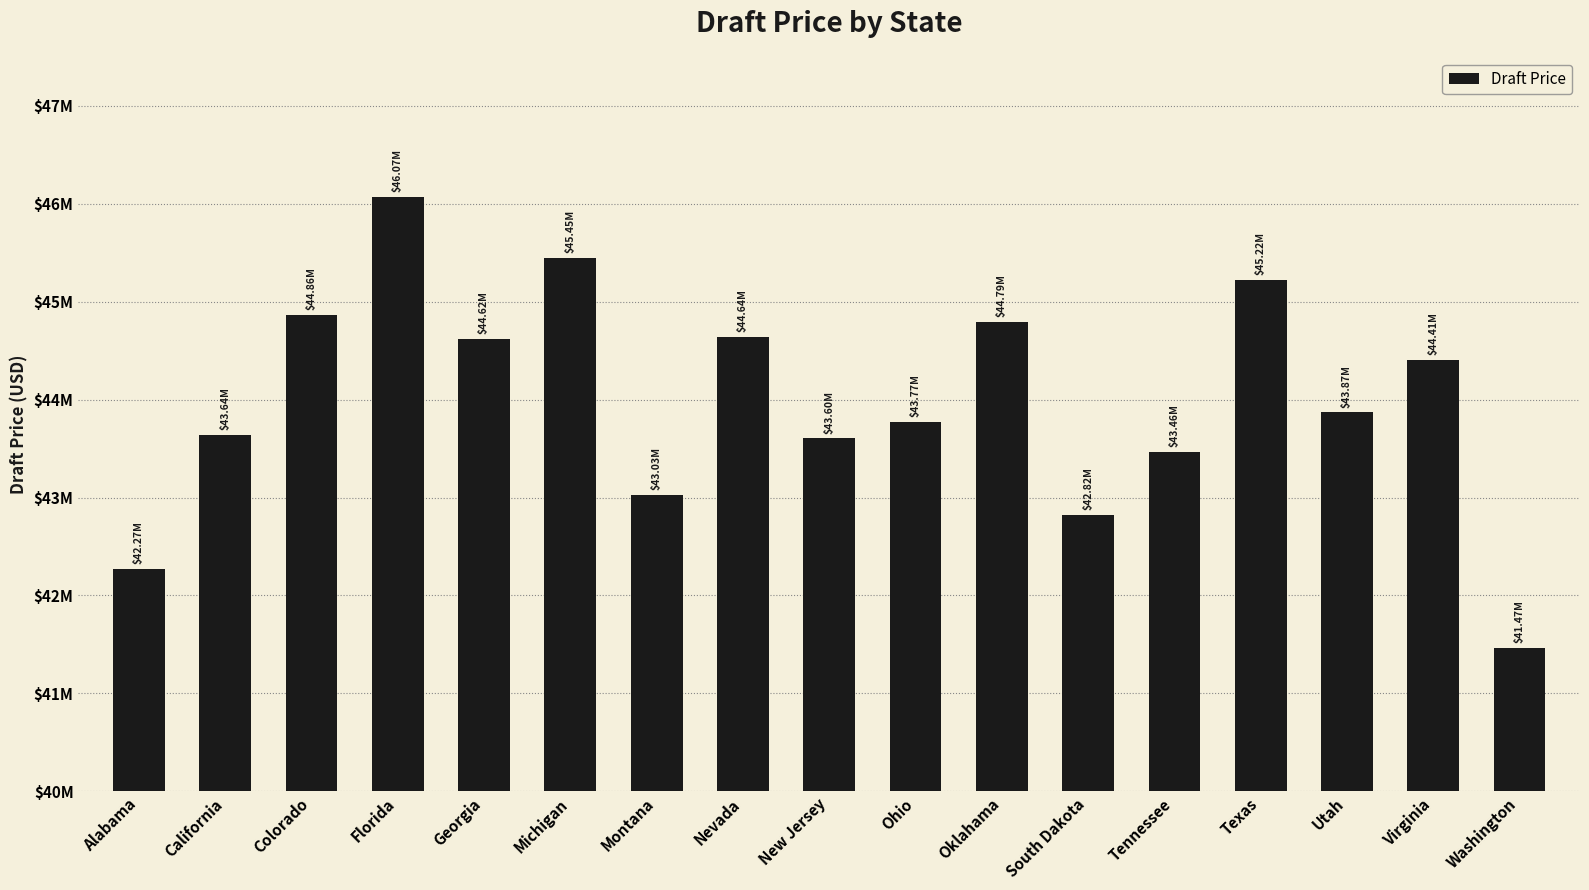

Reading left to right, list all the values displayed in this chart.

42272000	43642500	44863000	46069500	44623500	45447500	43027000	44642500	43604000	43769500	44791000	42822500	43461500	45219000	43869500	44410000	41466000